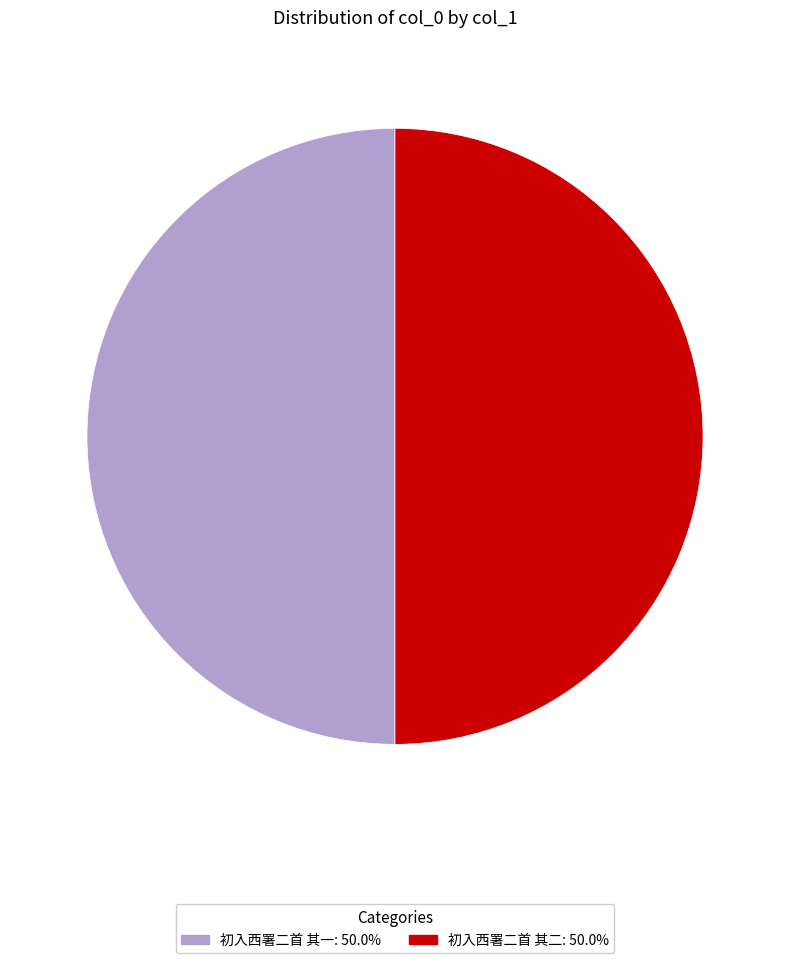

Is it true that 初入西署二首 其二 is 40% of the pie?

False